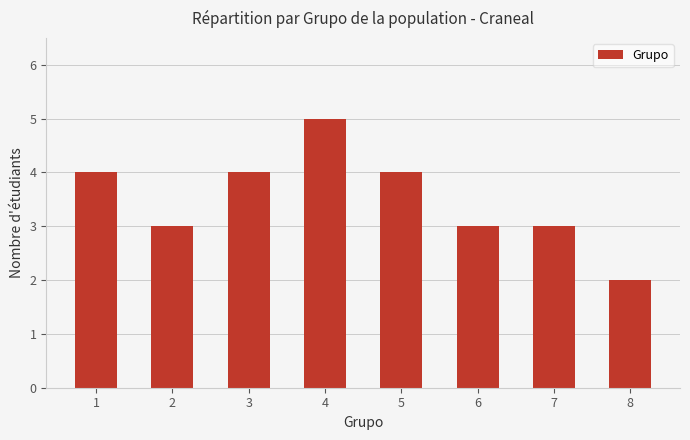

How many values are between 3 and 4?

6